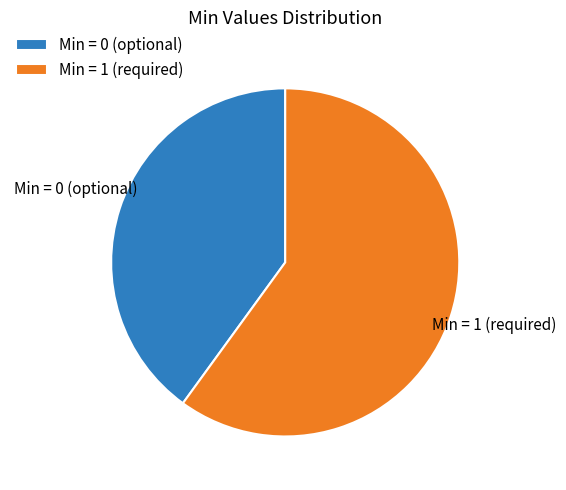

Is Min = 1 (required) the majority of the pie?

Yes